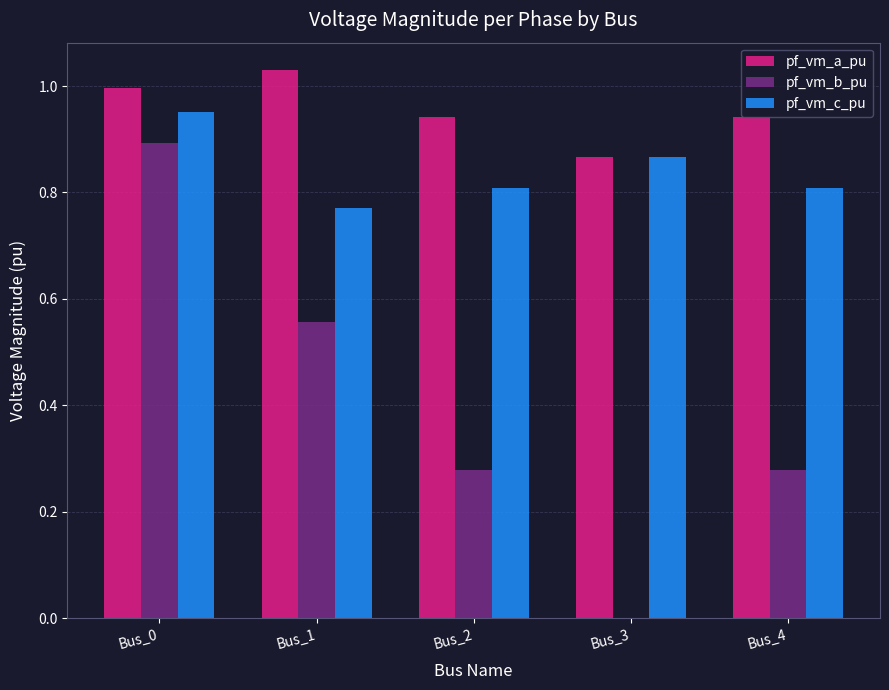

What is the difference between the pf_vm_a_pu values at Bus_2 and Bus_0?

0.1